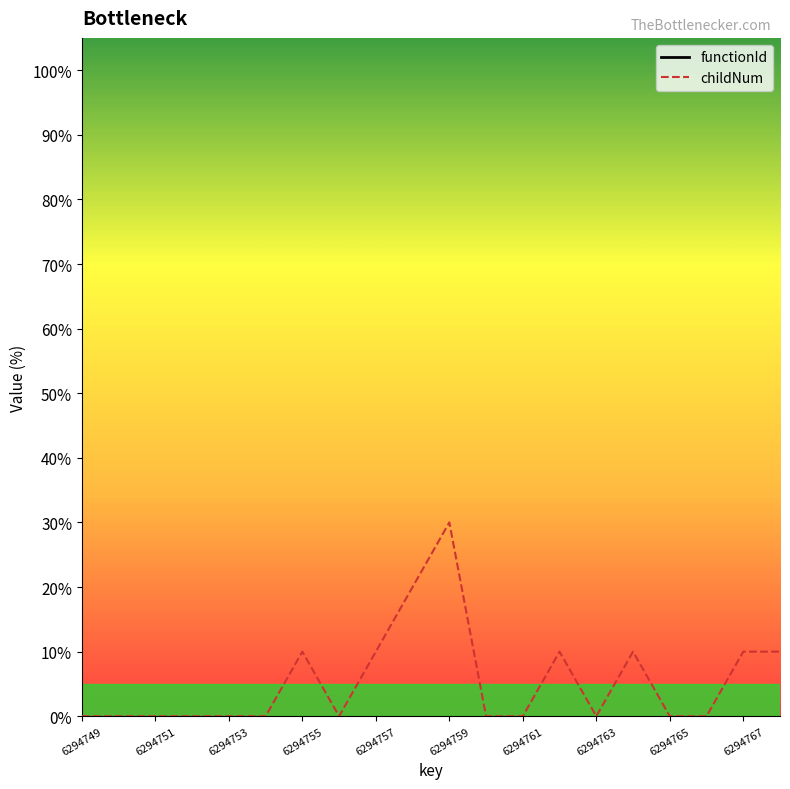

The value of childNum at 6294761 is 0.0. True or false?

True